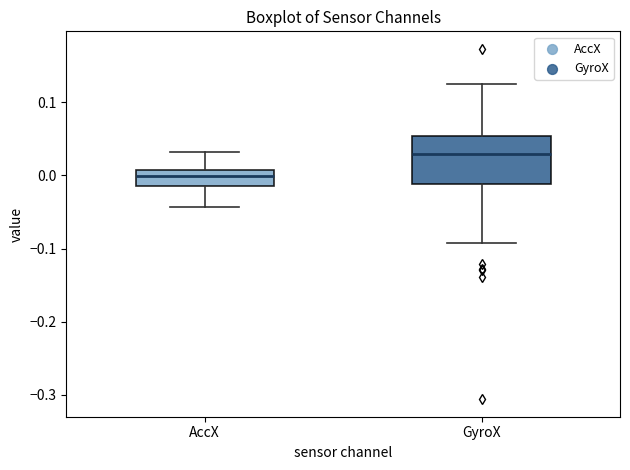

Reading left to right, transcribe this box plot: for each box, give where its median line is, the range the box spans, and where its two whiskers end, as read against the y-axis. The values are not printed on the chart, so give them approximately, as read against the axis.

AccX: median 0.00, box -0.01 to 0.01, whiskers -0.04 to 0.03
GyroX: median 0.03, box -0.01 to 0.05, whiskers -0.09 to 0.13